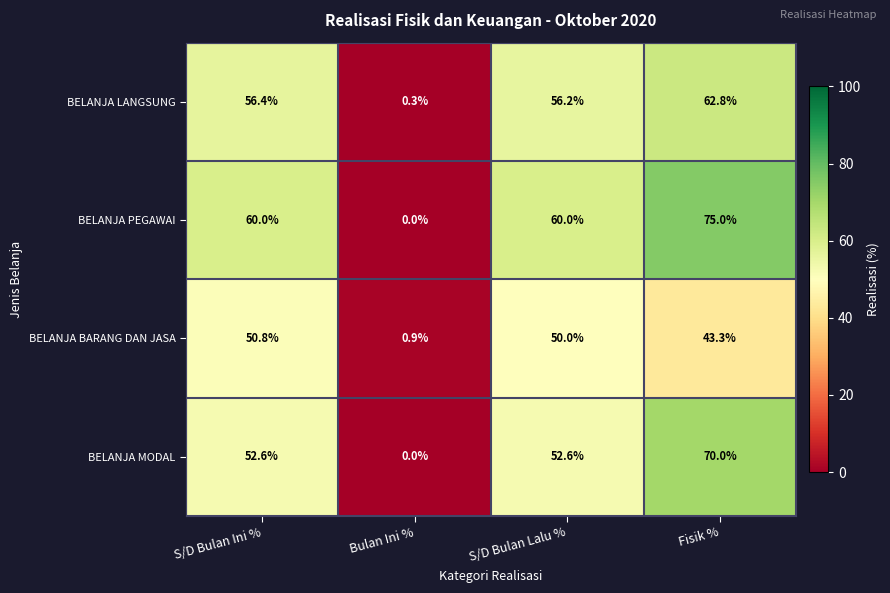

Count the BELANJA PEGAWAI values in the range 60 to 75.

3